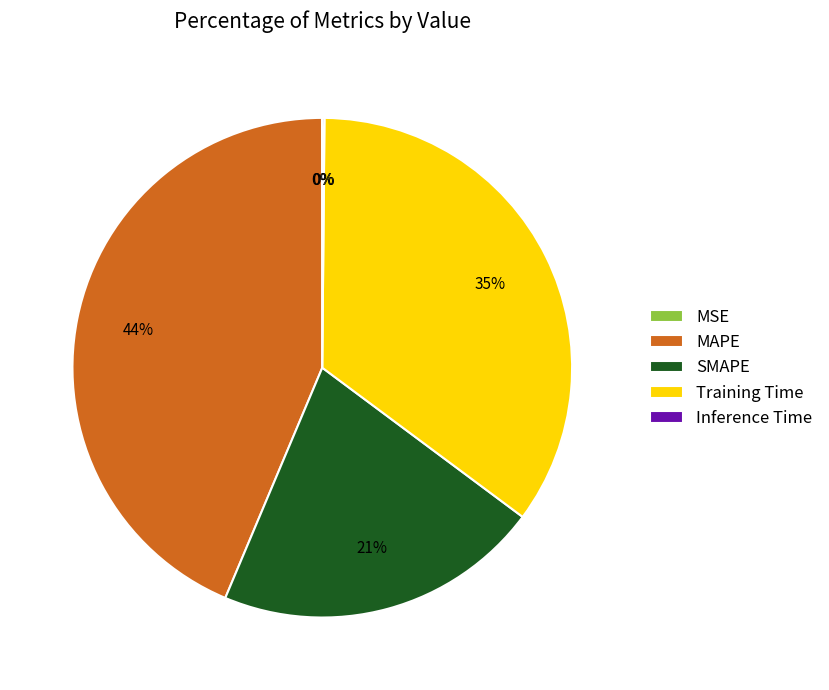

Approximately how many times larger is the value at Training Time compared to MAPE?

0.8